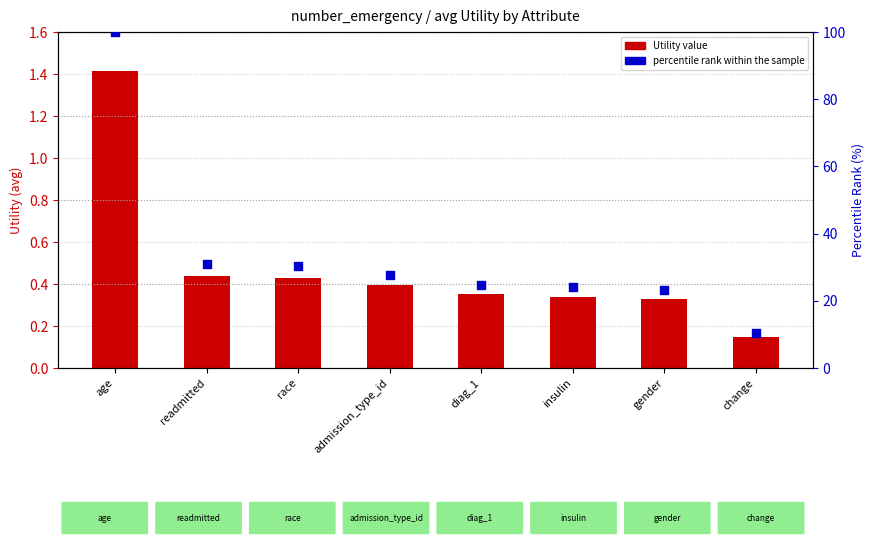

What are all the series names shown in the legend?

Utility value, percentile rank within the sample